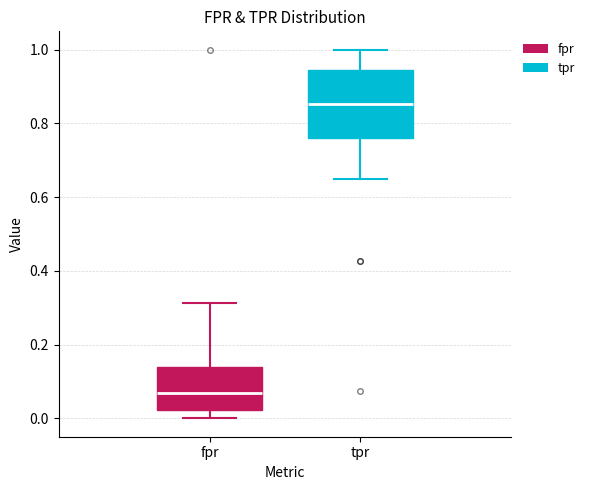

Which box is the tallest, from its lower edge to its upper edge?

tpr